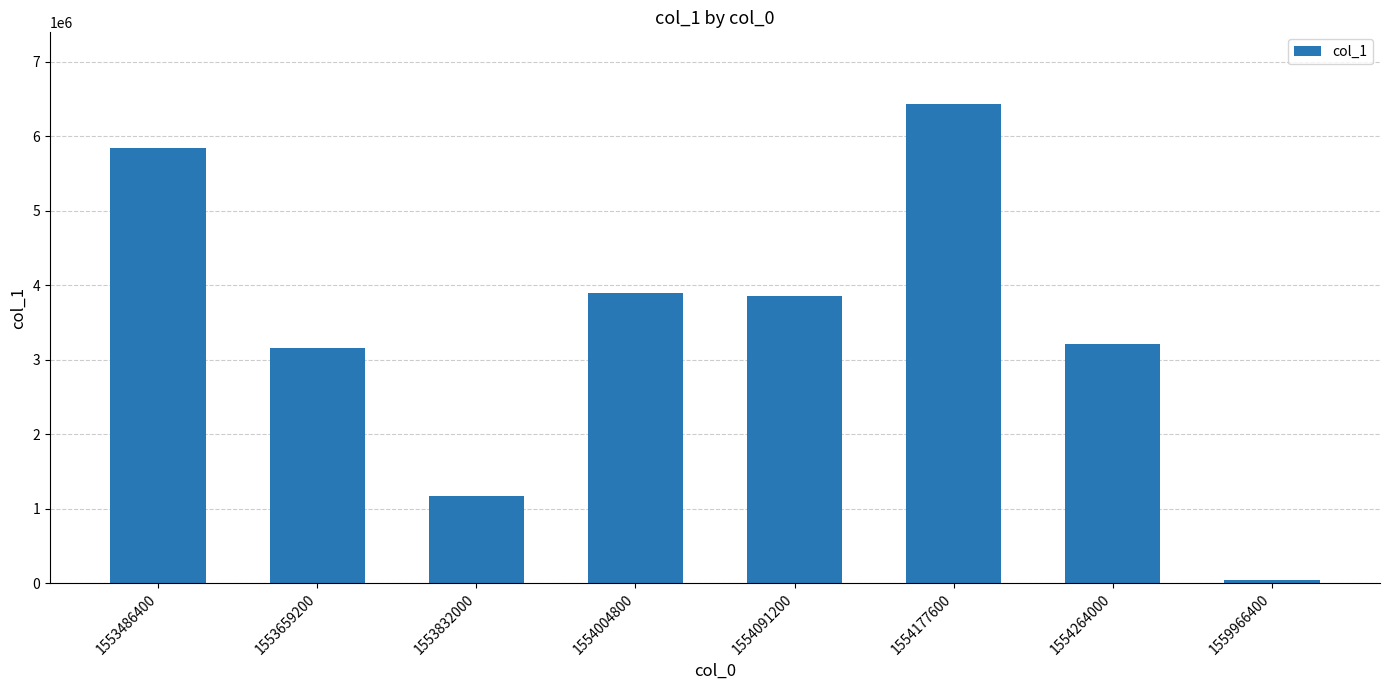

Approximately how many times larger is the value at 1553486400 compared to 1553832000?

5.0